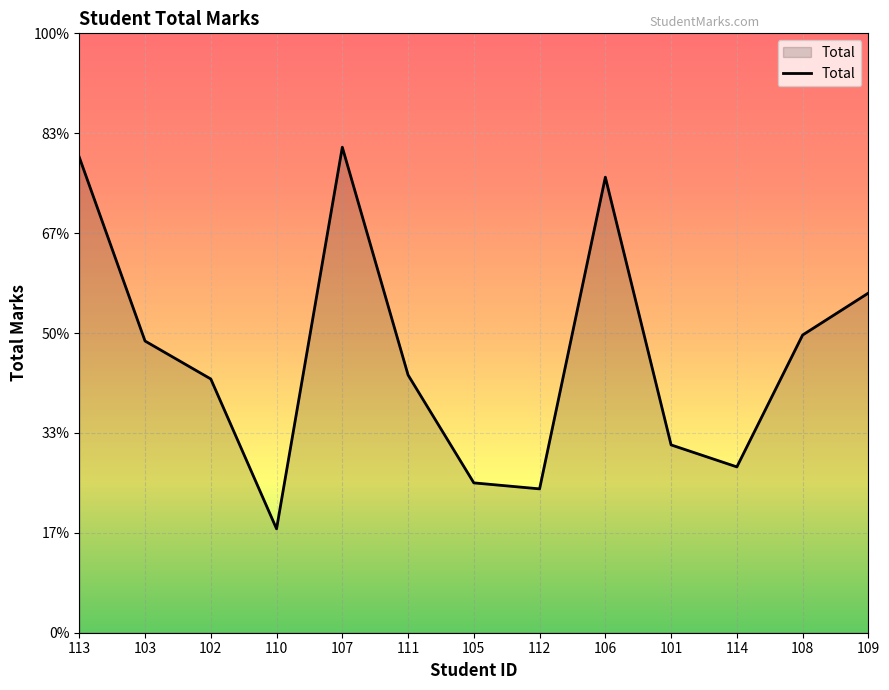

Does the chart have visible grid lines?

Yes